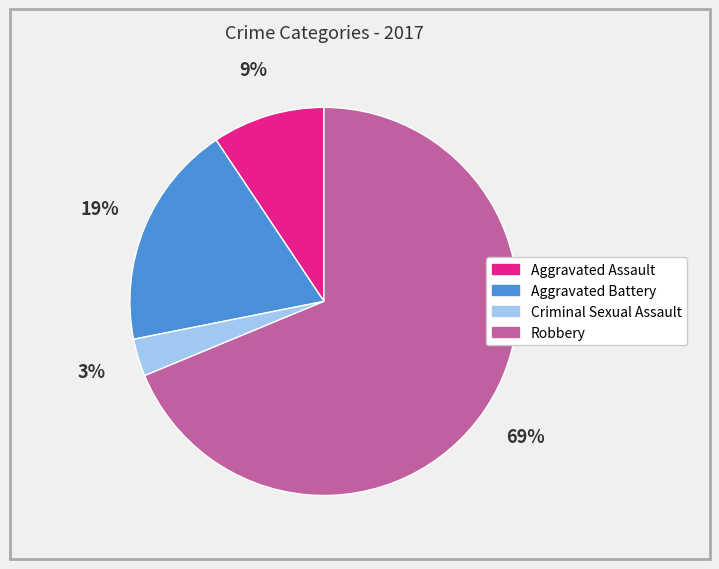

Which slice is the smallest?

Criminal Sexual Assault